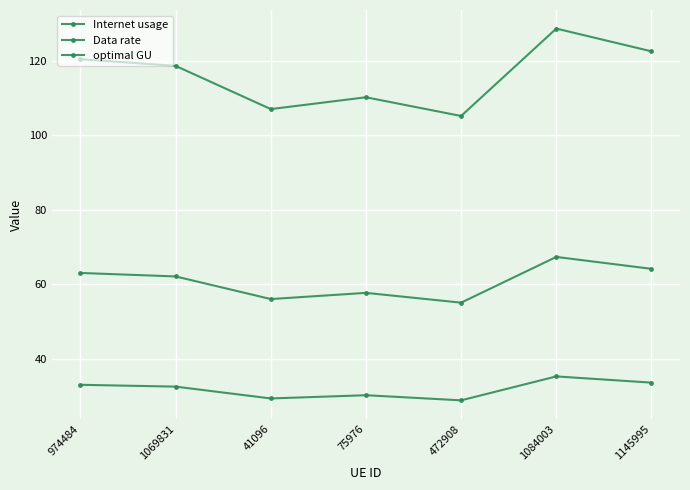

What is the average value of the Data rate series?

31.8